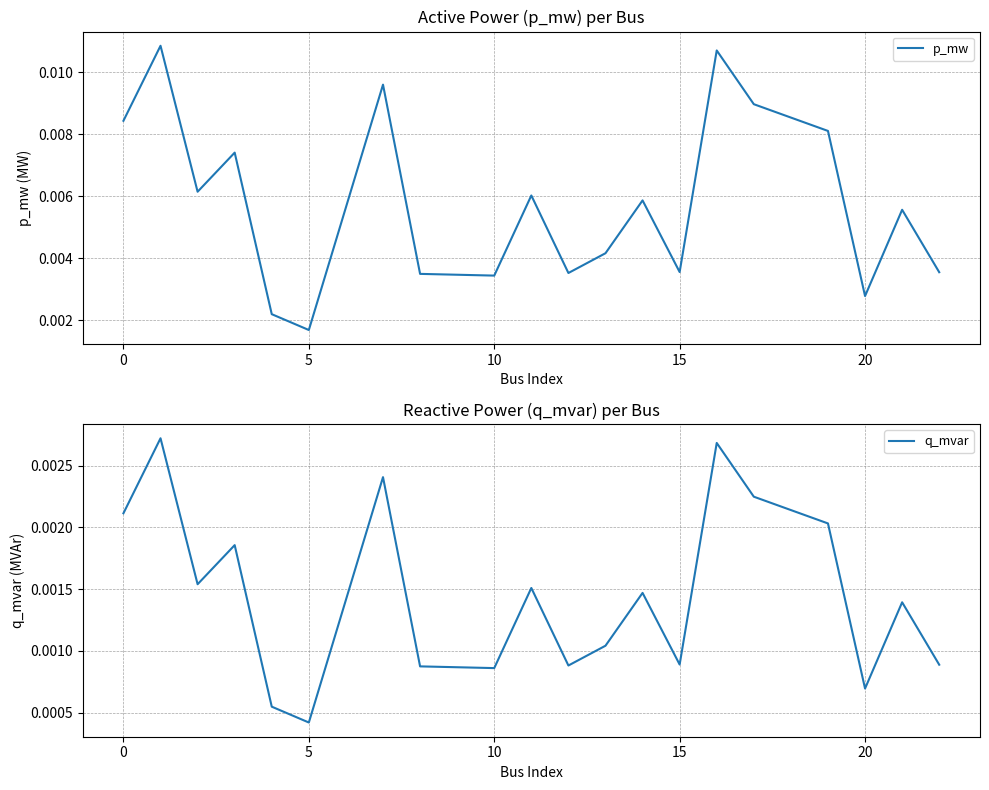

At which label does p_mw reach its minimum?

5